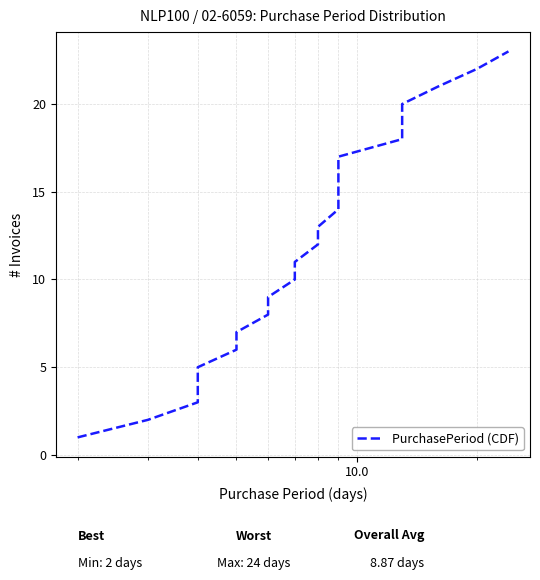

Is it true that the value at 10 is 4?

False